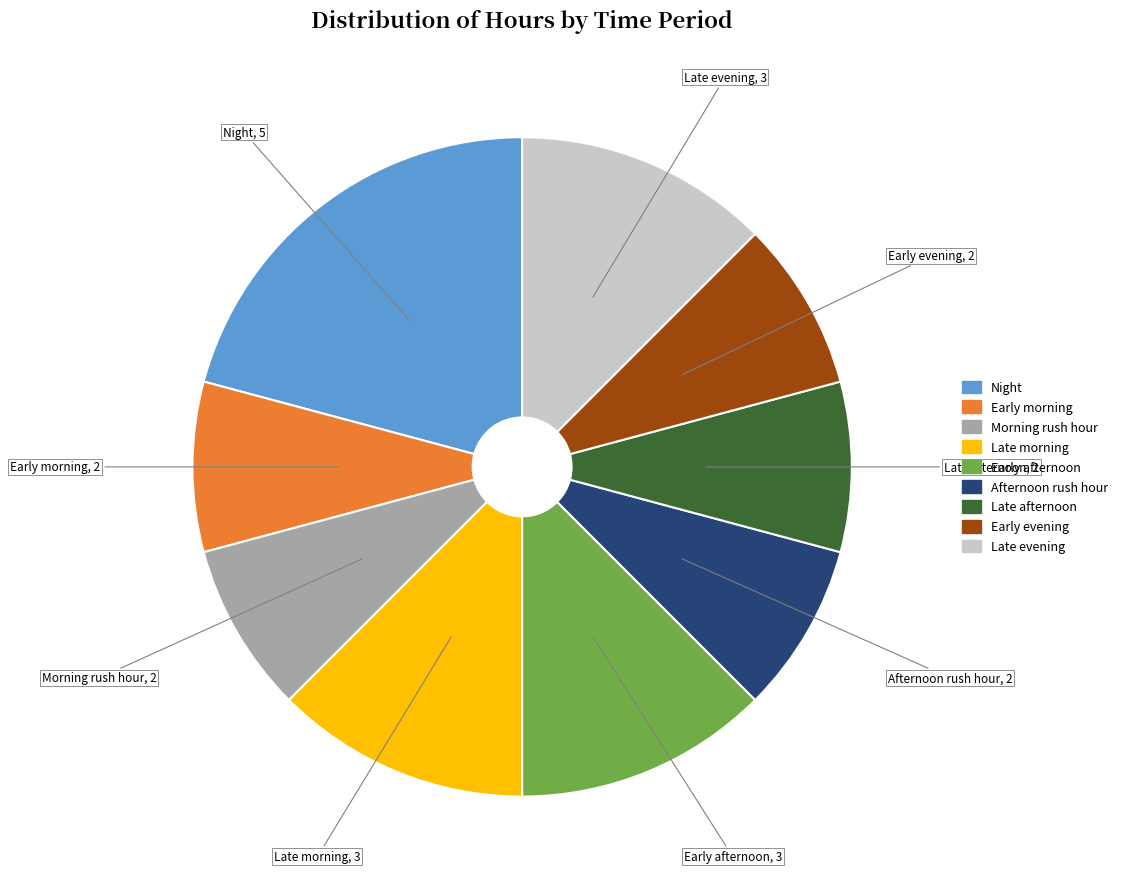

Is it true that Late afternoon is 8% of the pie?

True